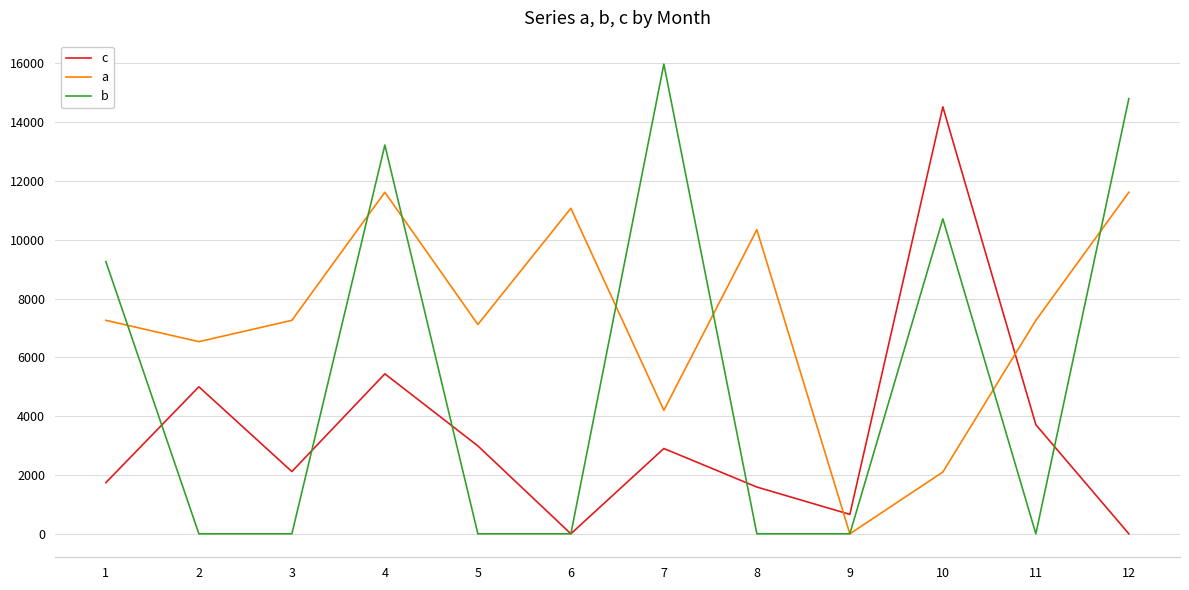

Does the chart have visible grid lines?

Yes